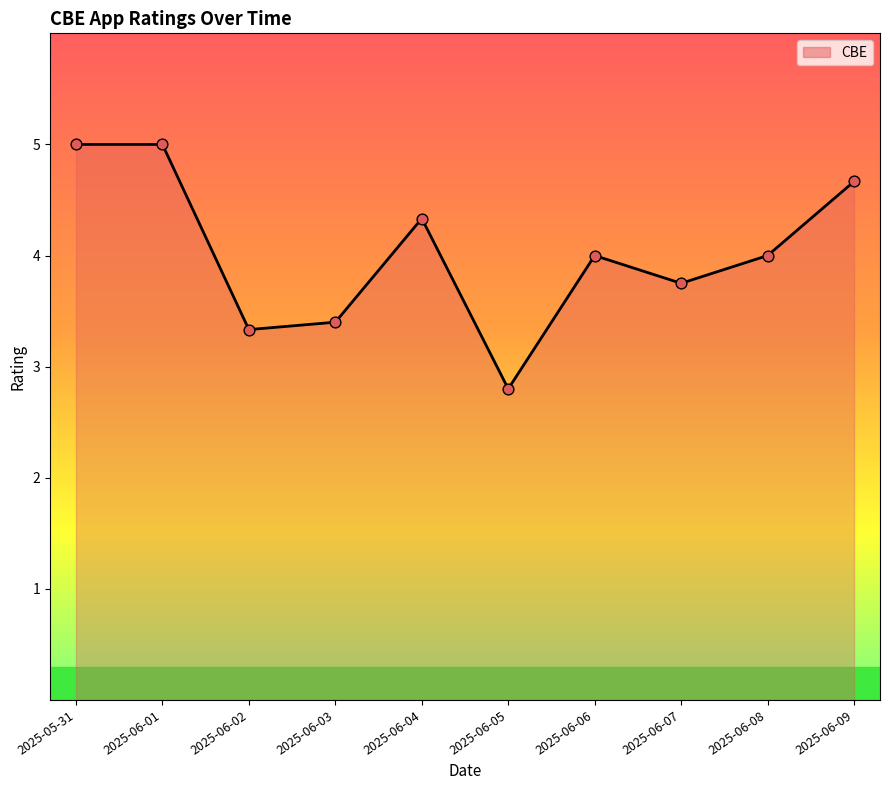

Approximately how many times larger is the value at 2025-06-05 compared to 2025-05-31?

0.6